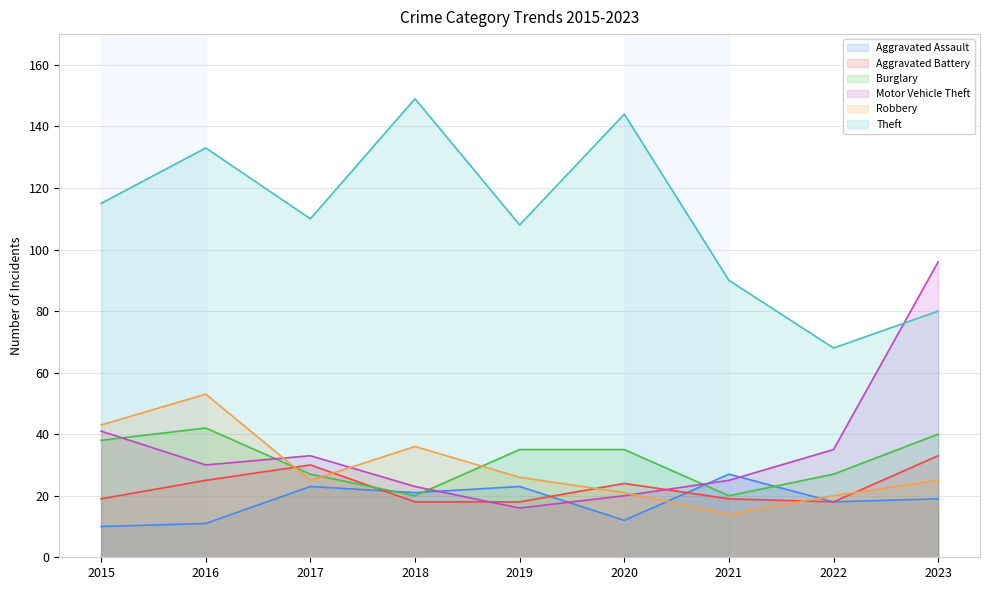

Where do Theft and Motor Vehicle Theft first cross each other?

2022 and 2023